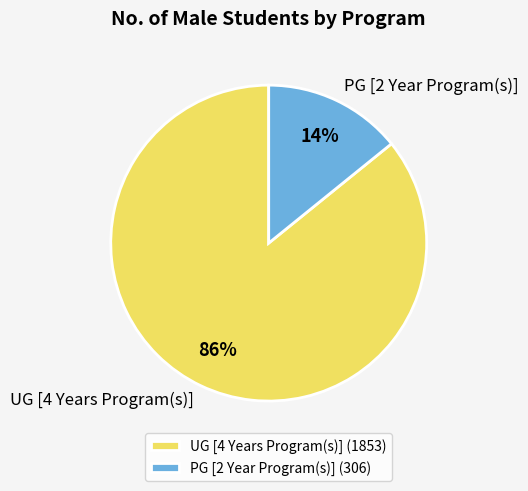

What is the ratio of the value at UG [4 Years Program(s)] to the value at PG [2 Year Program(s)]?

6.1